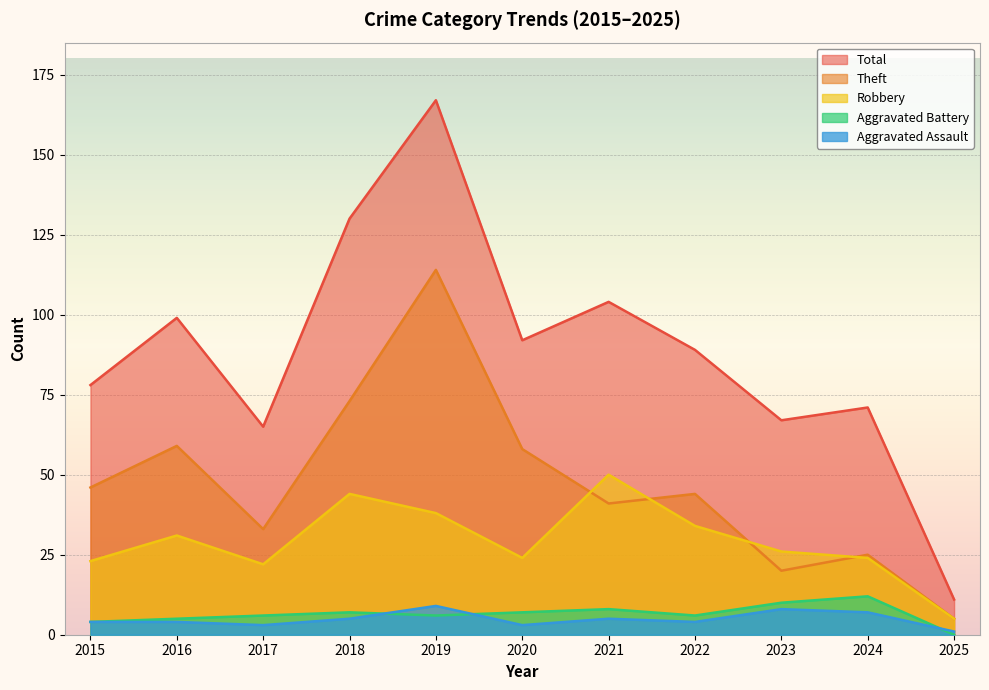

At which category does the chart reach its peak across all series?

2019